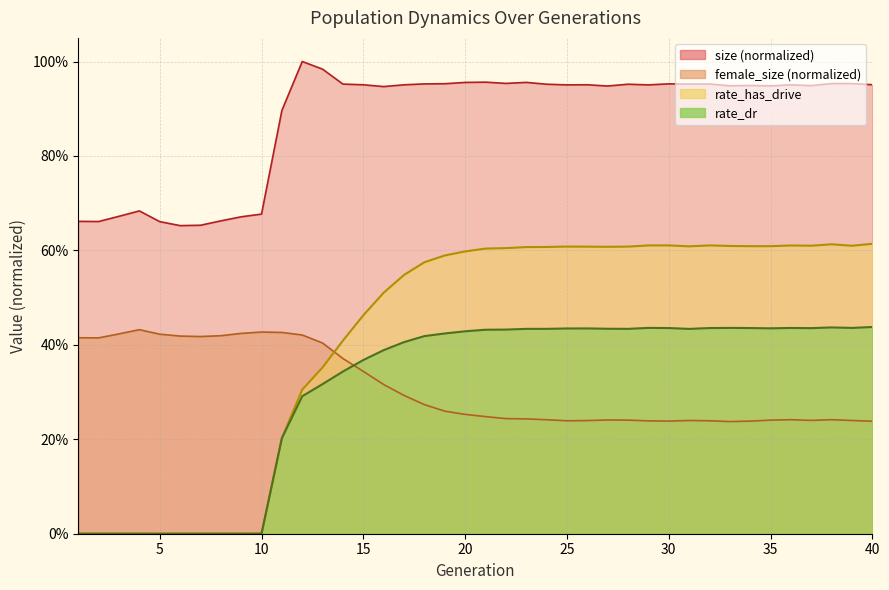

List the labels in order of female_size value, smallest first.

33, 40, 34, 30, 29, 25, 32, 26, 39, 31, 37, 35, 28, 27, 24, 38, 36, 23, 22, 21, 20, 19, 18, 17, 16, 15, 14, 13, 2, 1, 7, 6, 8, 12, 5, 3, 9, 11, 10, 4